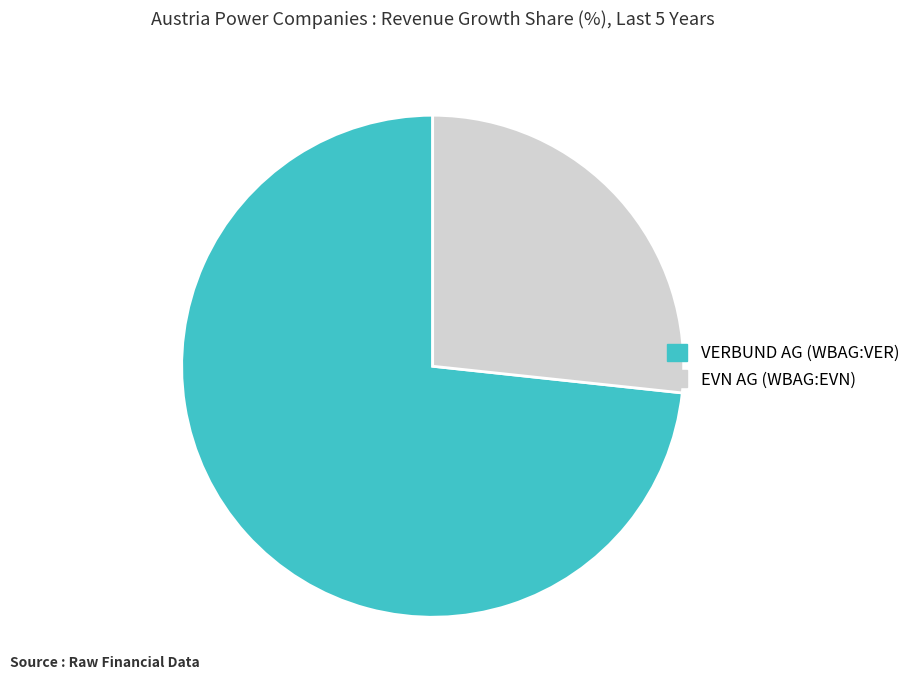

Which slice is the largest?

VERBUND AG (WBAG:VER)